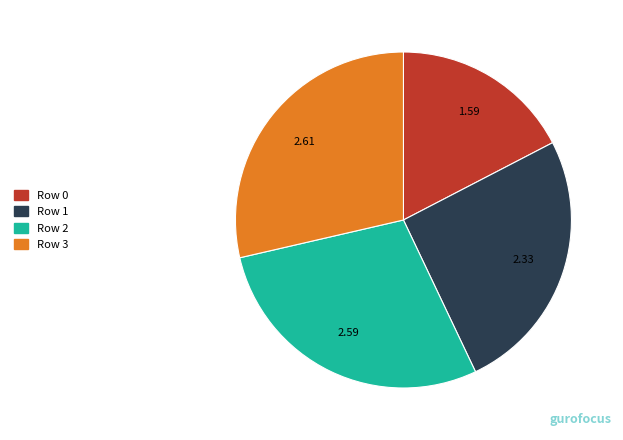

How many segments does this pie chart have?

4